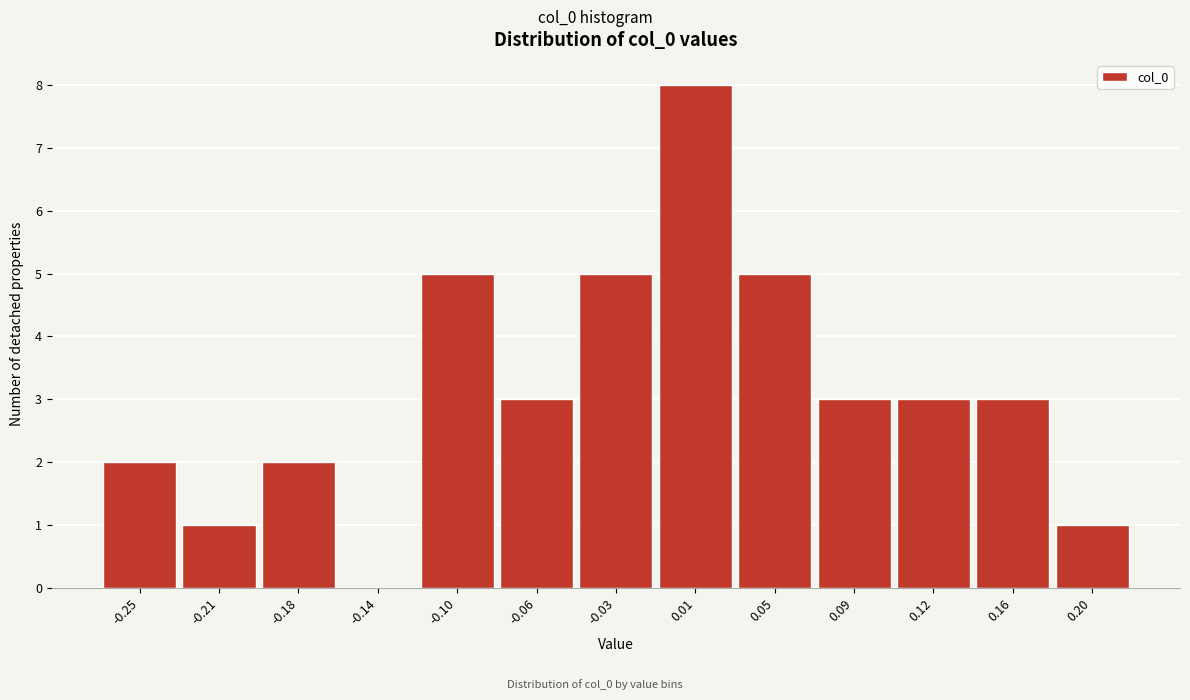

Over which range of the x-axis is the bar tallest?

-0.010 to 0.030